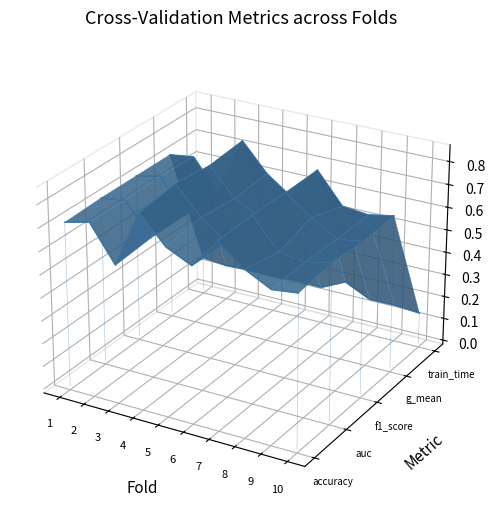

At 6, list the series in order from smallest to largest.

train_time, accuracy, auc, f1_score, g_mean